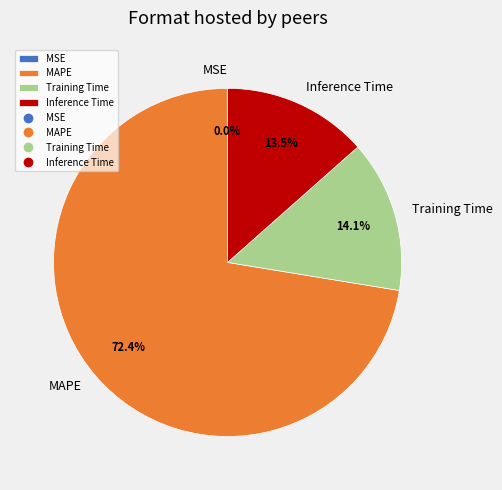

Between Inference Time and MAPE, which is larger?

MAPE